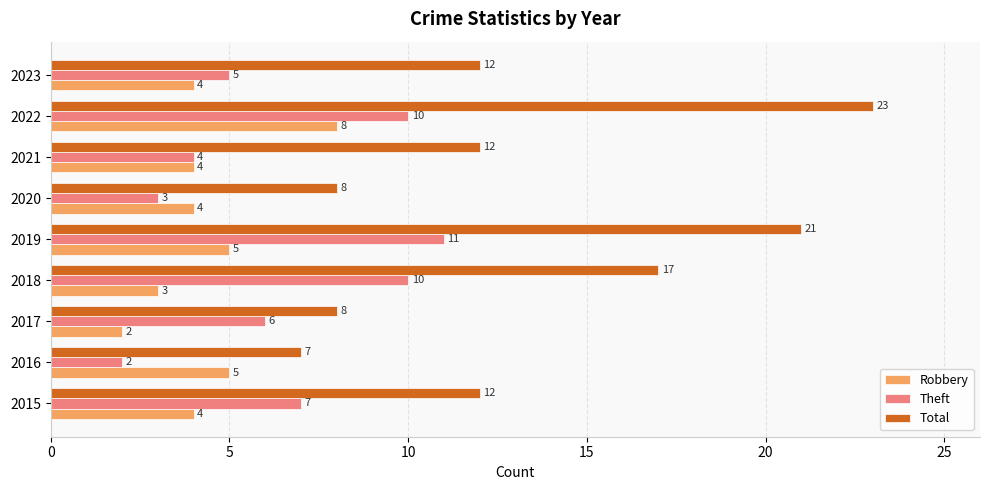

What is the smallest value displayed?

2